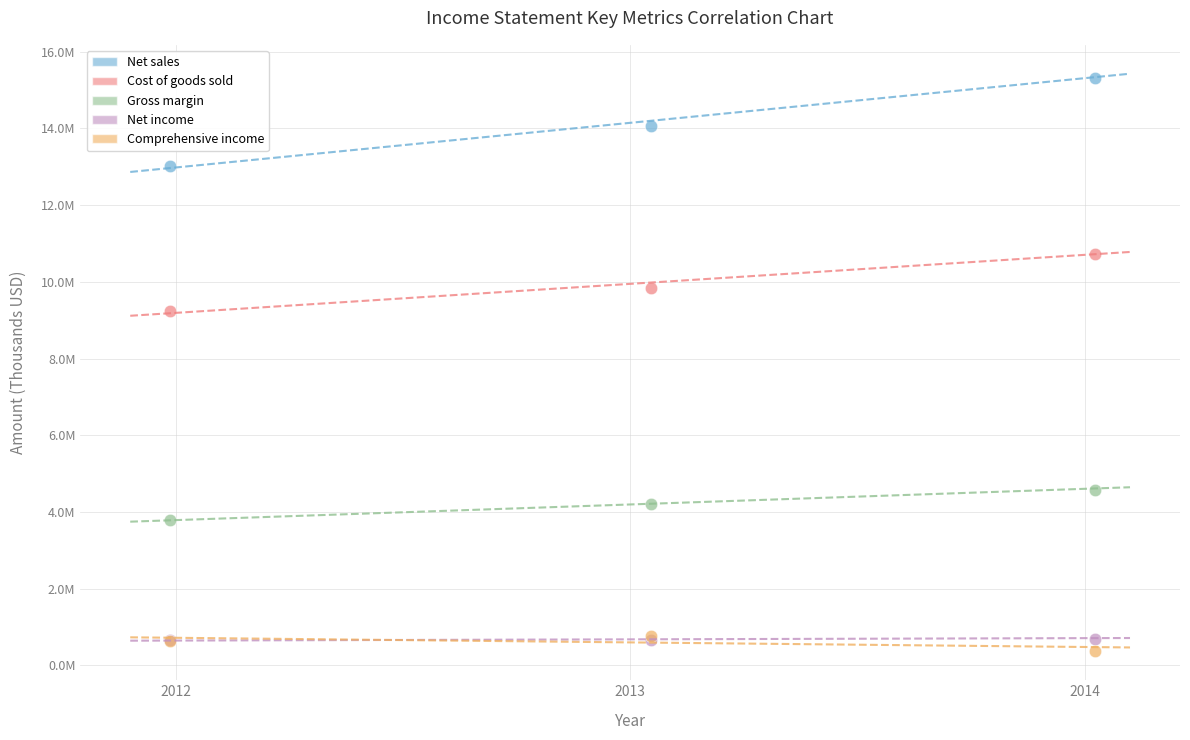

What are all the series names shown in the legend?

Net sales, Cost of goods sold, Gross margin, Net income, Comprehensive income